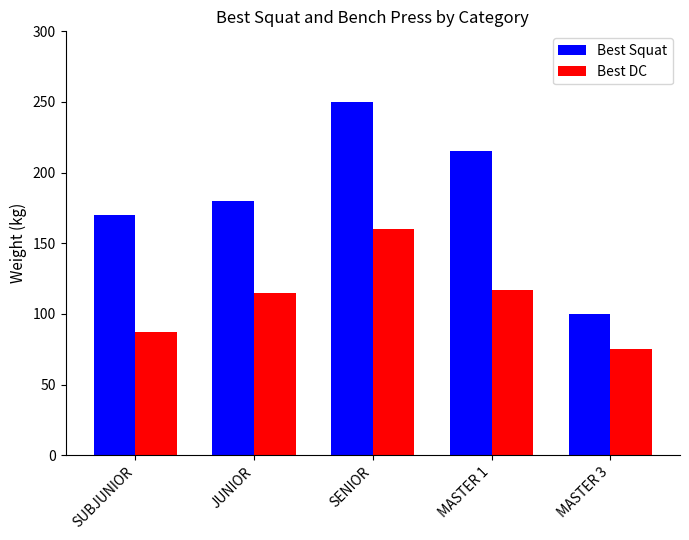

What is the label of the 1st bar from the right?

MASTER 3